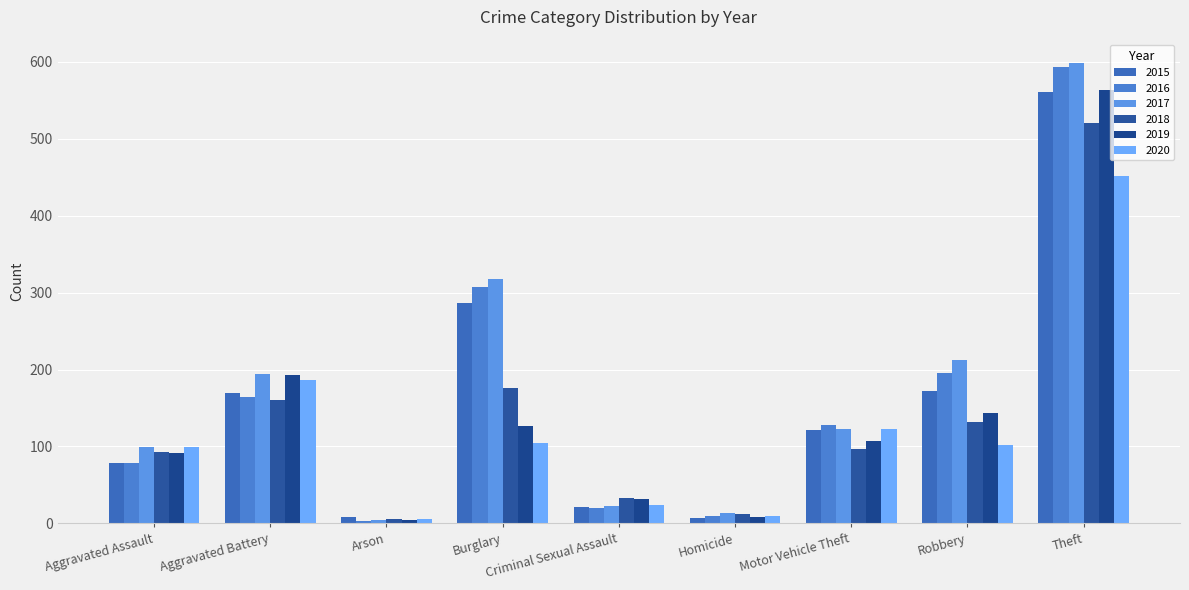

What is the total value across all series at Arson?

30